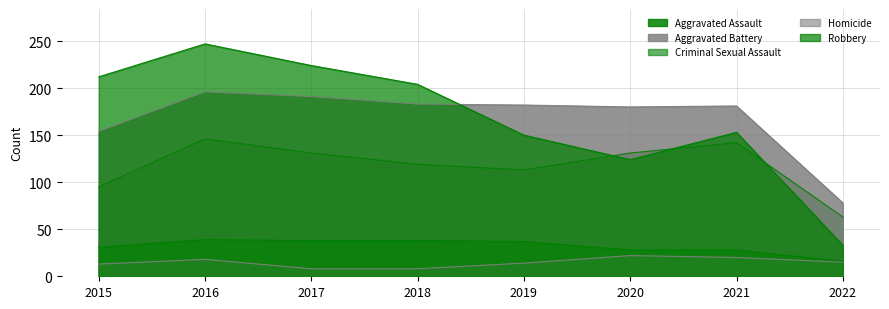

What is the greatest value displayed?

247